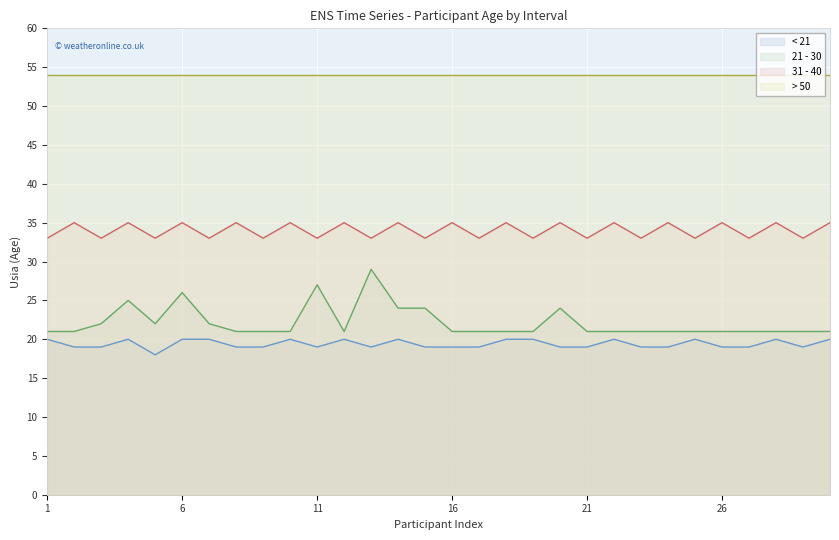

Is the value of 31 - 40 at 29 greater than the value of < 21 at 25?

Yes